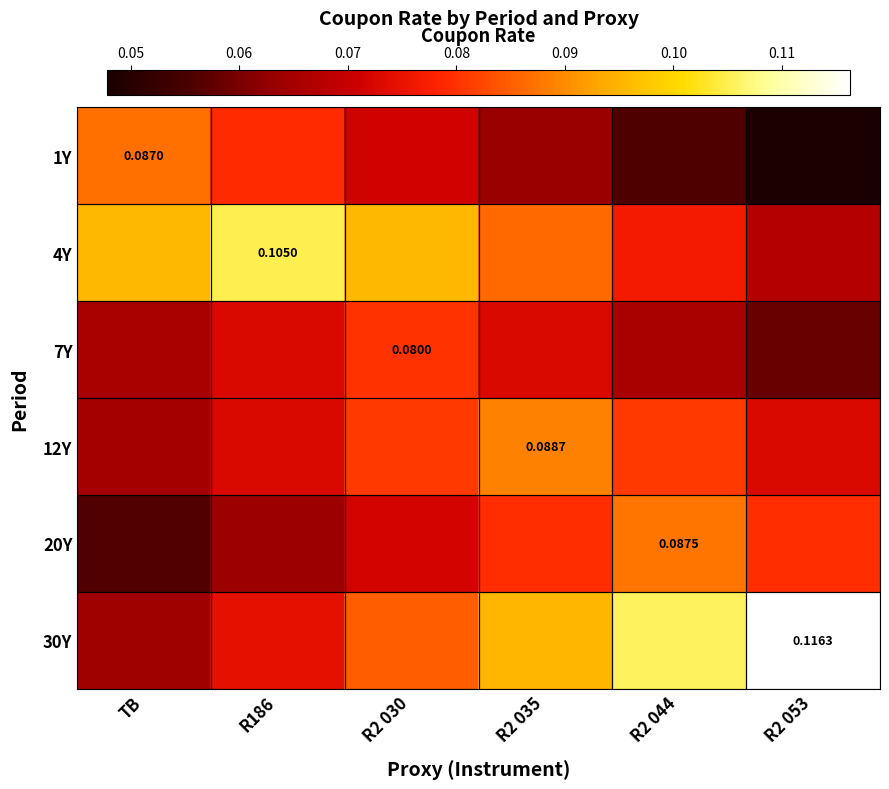

Count the 4Y values in the range 0 to 1.

6